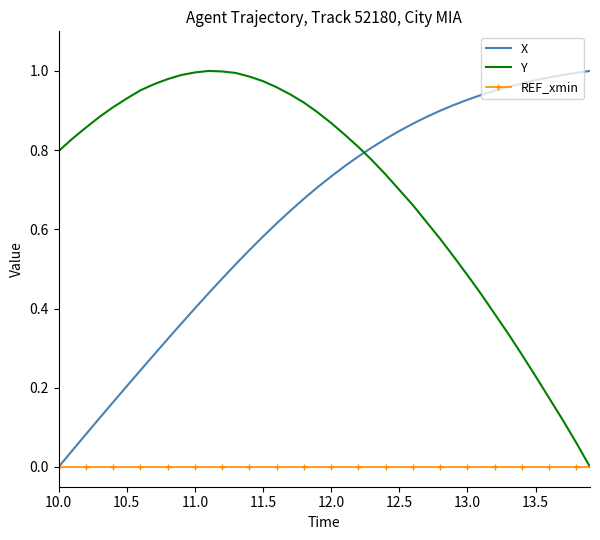

Which series has the largest total across all categories?

Y